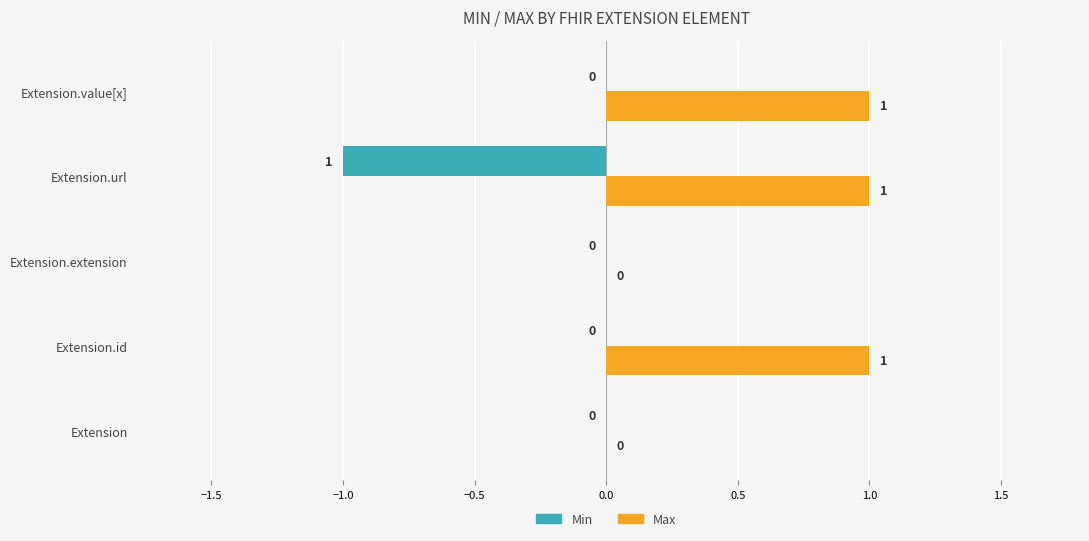

The Max series shows 2 at Extension.id. True or false?

False